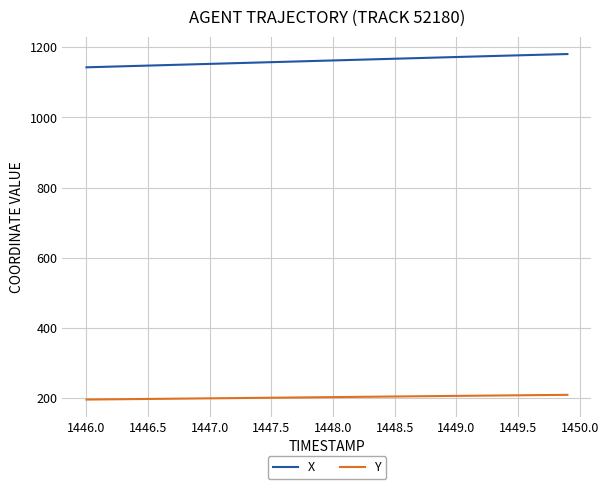

What is the smallest value displayed?

194.7